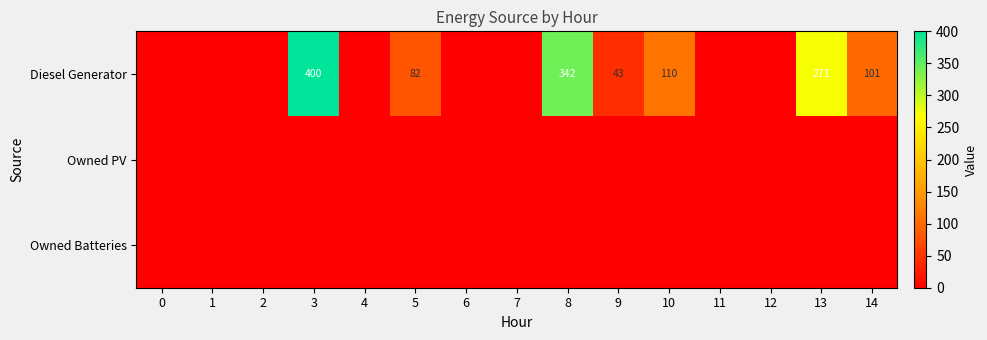

What is the sum of the Diesel Generator values at 13 and 3?

671